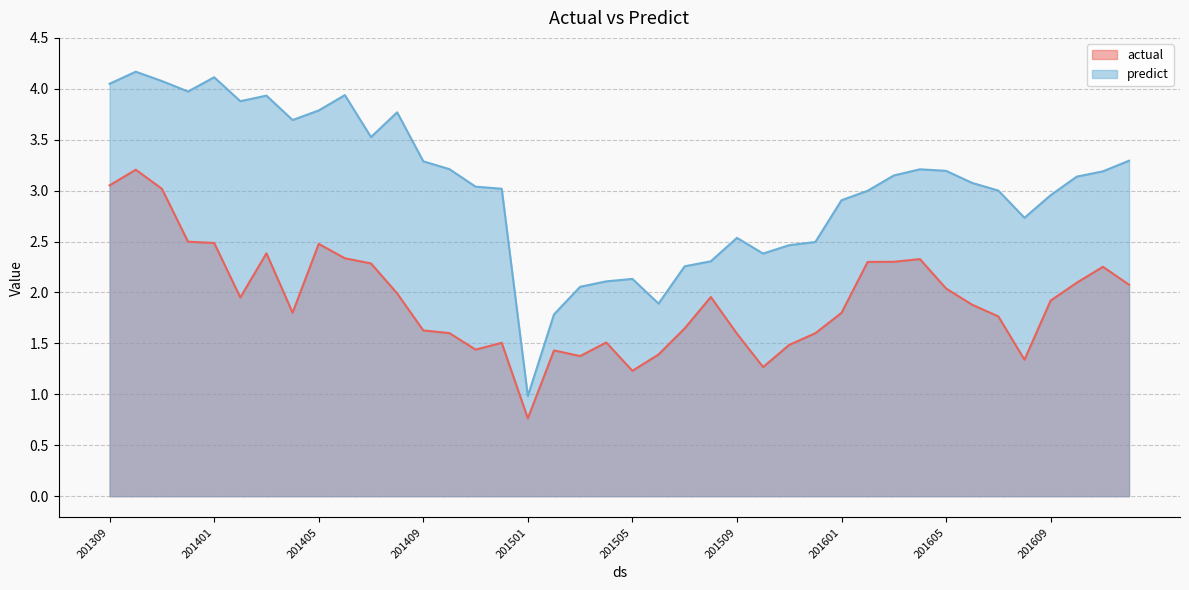

Is the value of actual at 201603 greater than the value of predict at 201604?

No